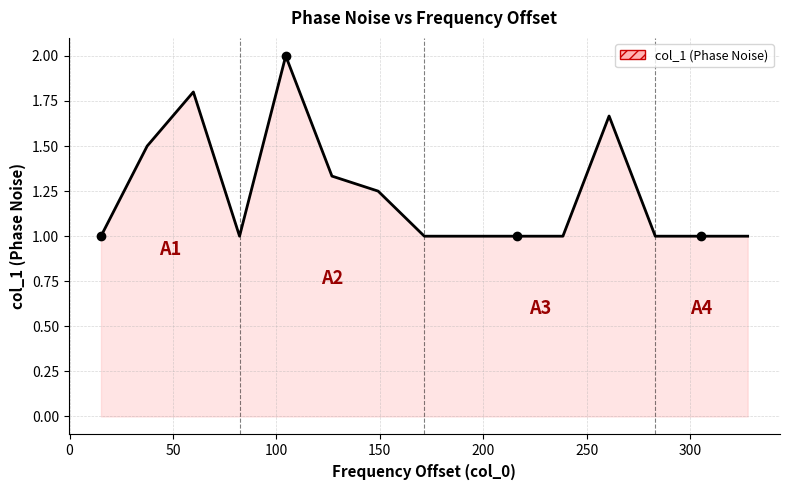

What is the smallest value displayed?

1.0